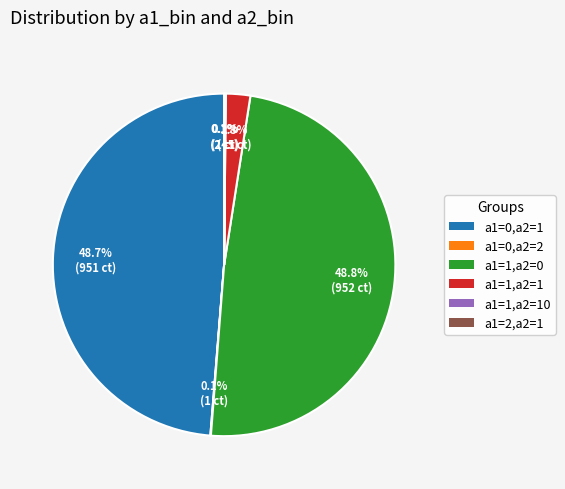

Does a1=1,a2=1 represent more than half of the total?

No